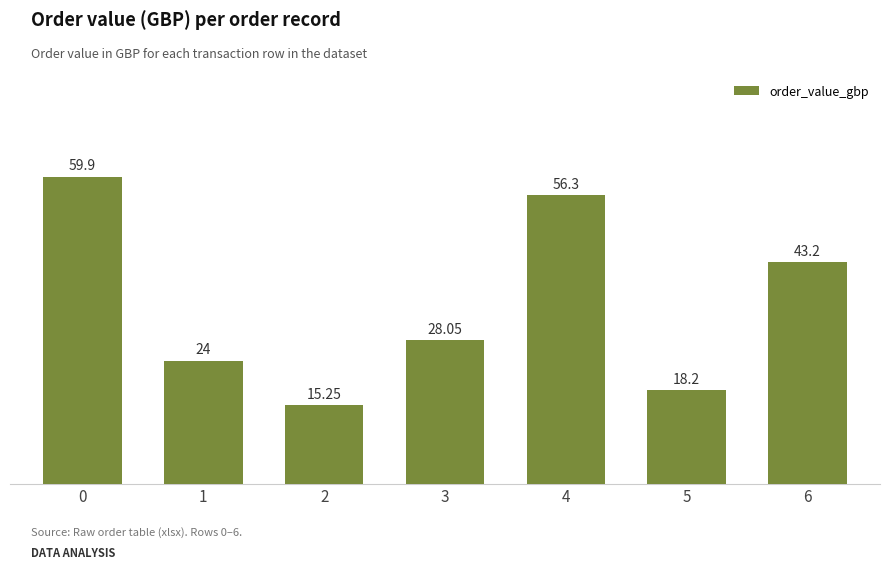

Rank the categories by value from lowest to highest.

2, 5, 1, 3, 6, 4, 0